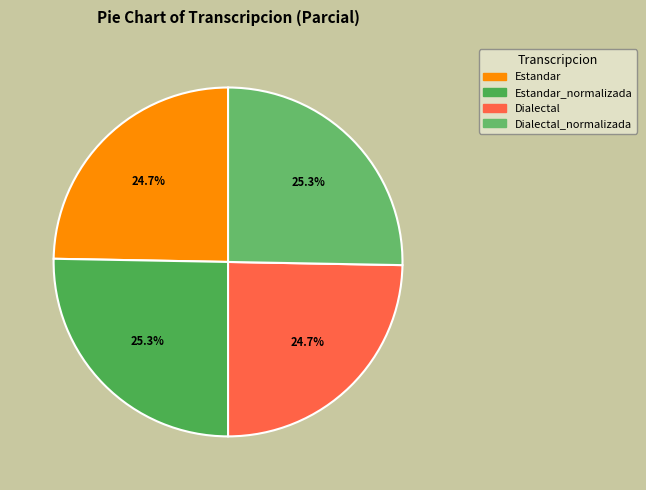

What percentage is the Dialectal slice, to the nearest percent?

25%